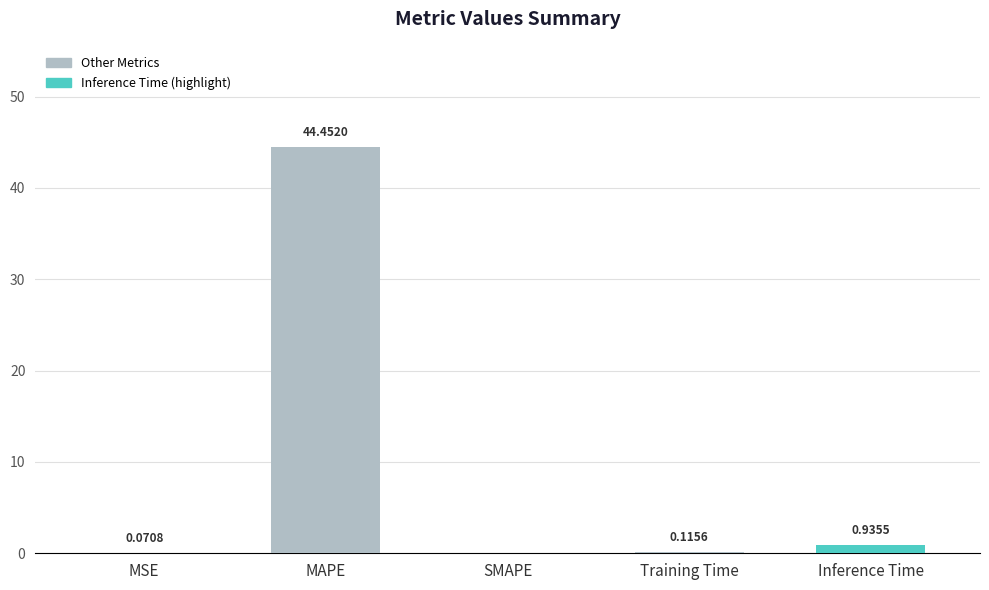

How many positive values are there?

4